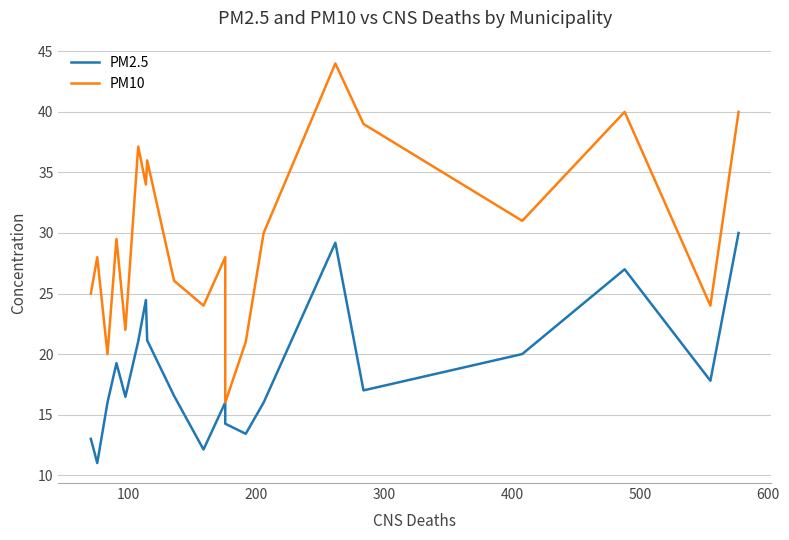

Reading left to right, extract all data points from this chart.

PM2.5: 13.0	11.0	16.0	19.2	16.5	21.0	24.5	21.1	16.6	12.1	16.0	14.2	13.4	16.0	29.2	17.0	20.0	27.0	17.8	30.0
PM10: 25.0	28.0	20.0	29.5	22.0	37.1	34.0	36.0	26.1	24.0	28.0	16.0	21.0	30.0	44.0	39.0	31.0	40.0	24.0	40.0